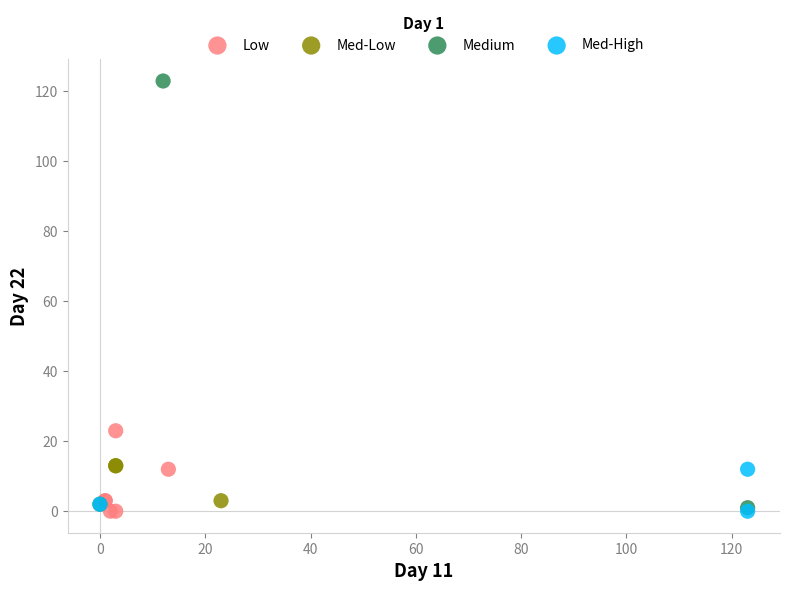

Which series has the widest spread of Y values?

Medium